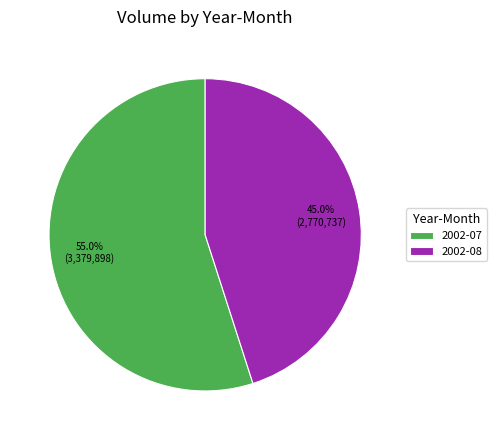

Rank the categories by value from lowest to highest.

2002-08, 2002-07